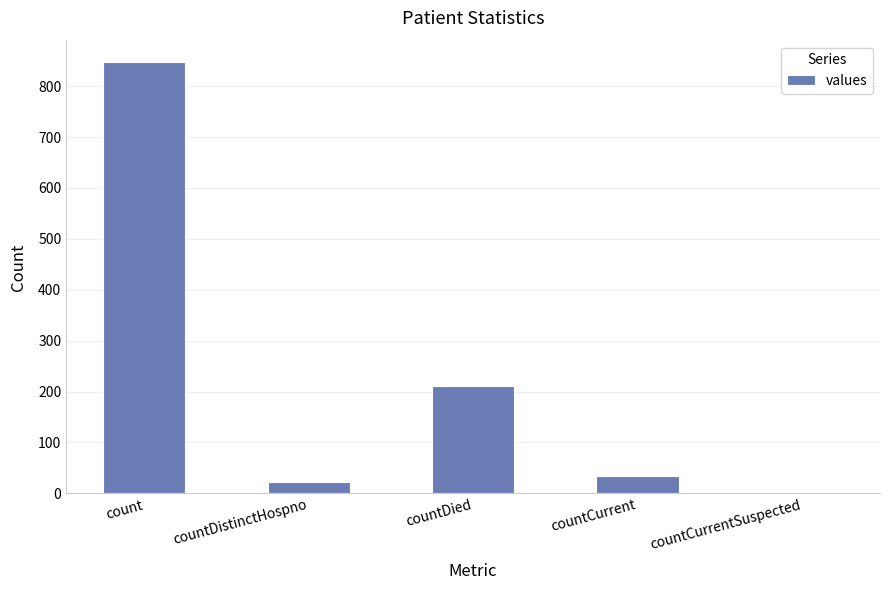

What is the sum of all values?

1114